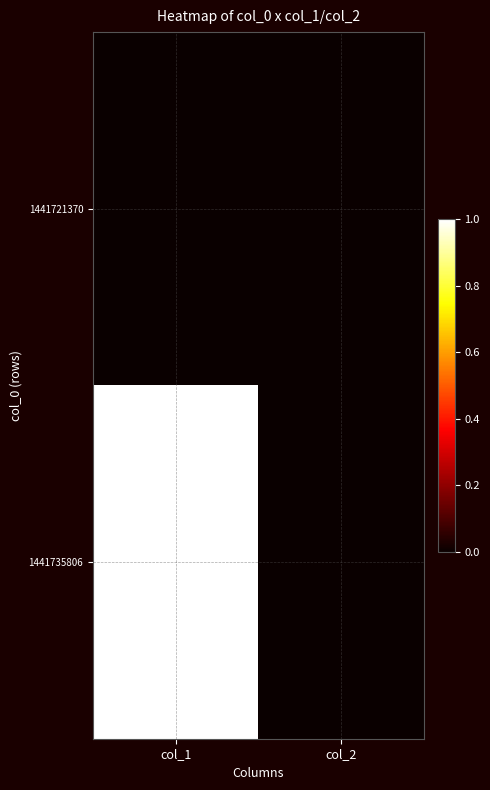

Which series has the largest total across all categories?

1441735806